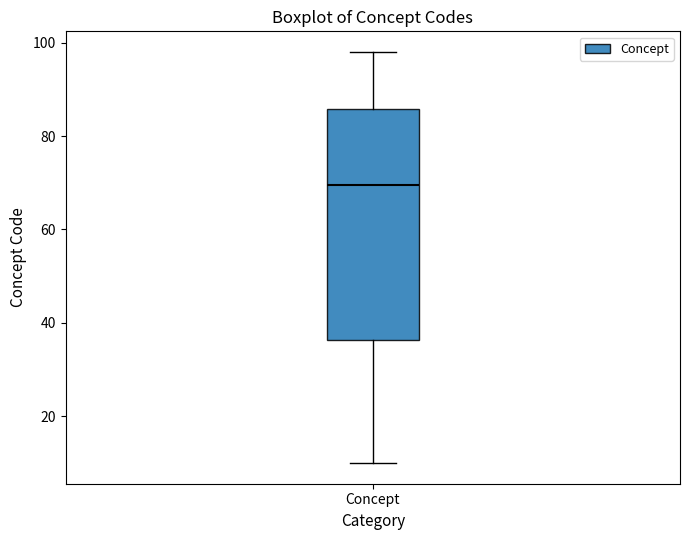

Where does the upper whisker of the box for Concept end on the y-axis? The values are not printed on the chart, so give them approximately, as read against the axis.

98